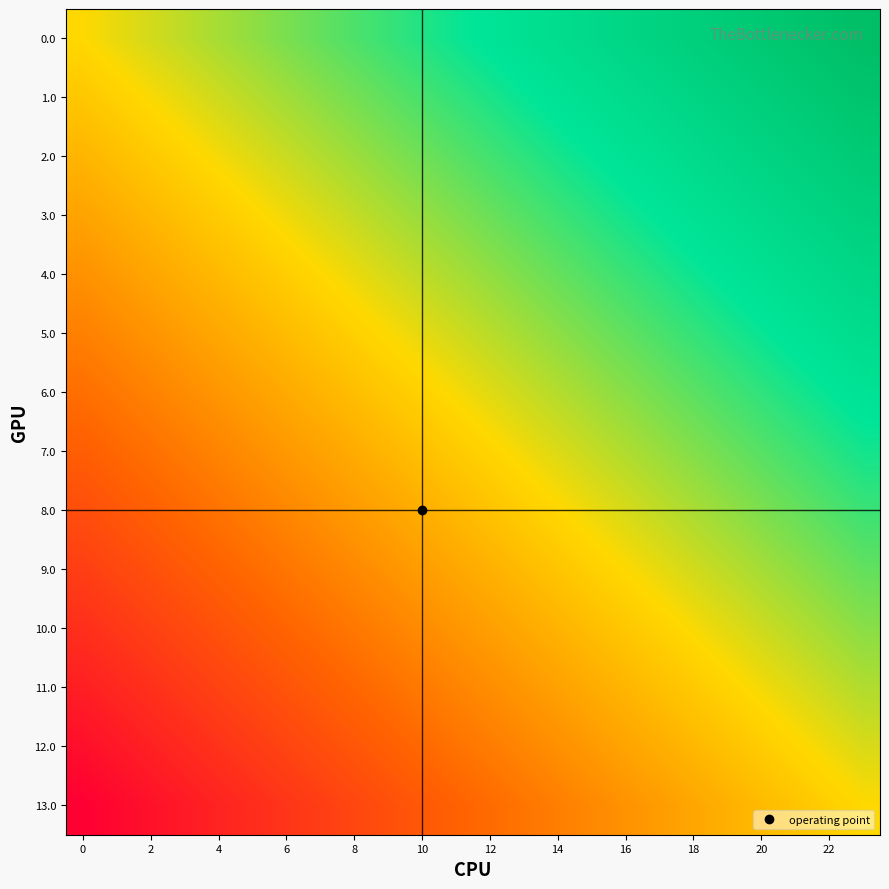

How many distinct data groups are displayed?

14